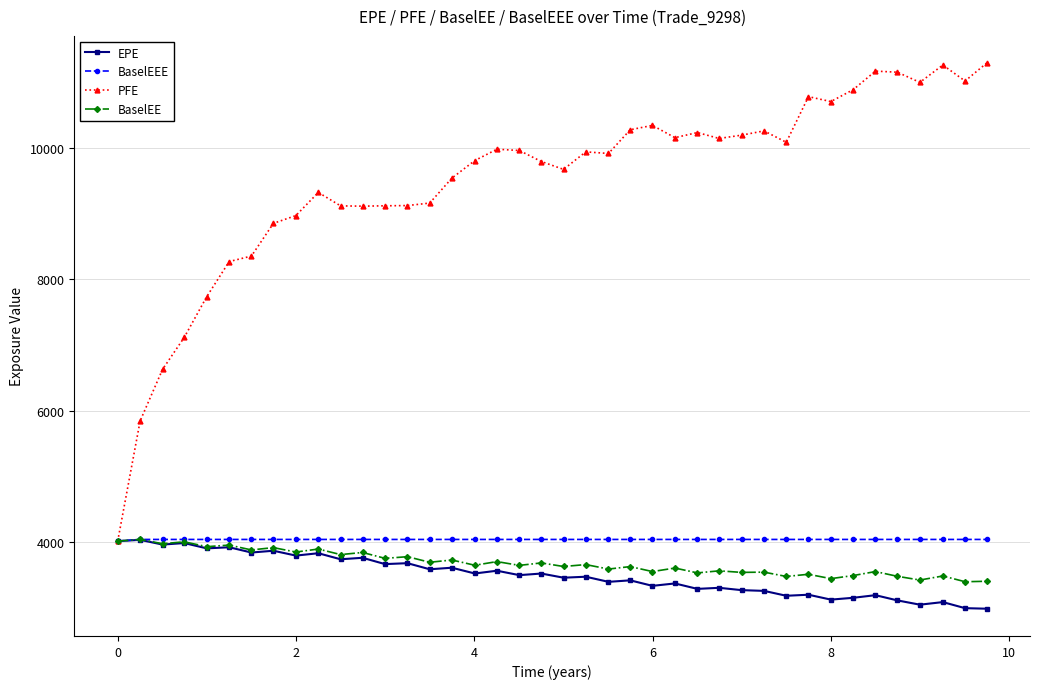

True or false: EPE has more than 1 points higher than both neighbors.

True